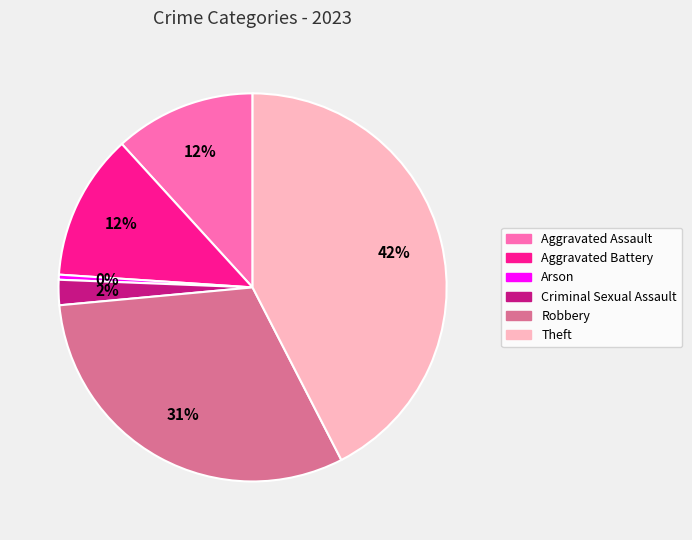

Which has a higher value, Arson or Theft?

Theft